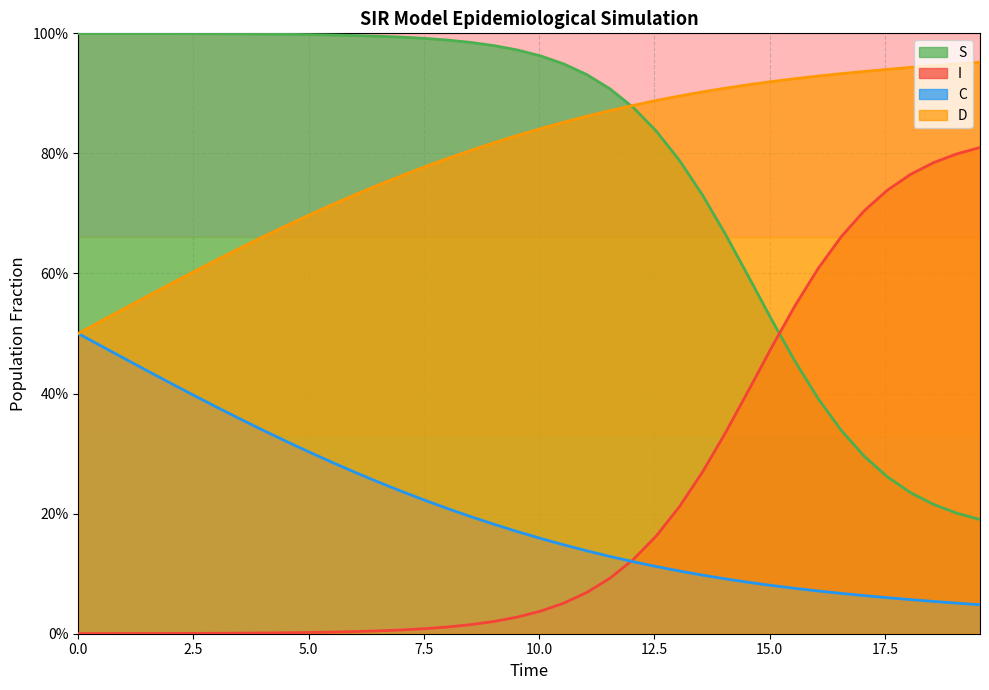

How many lines are shown in the chart?

4